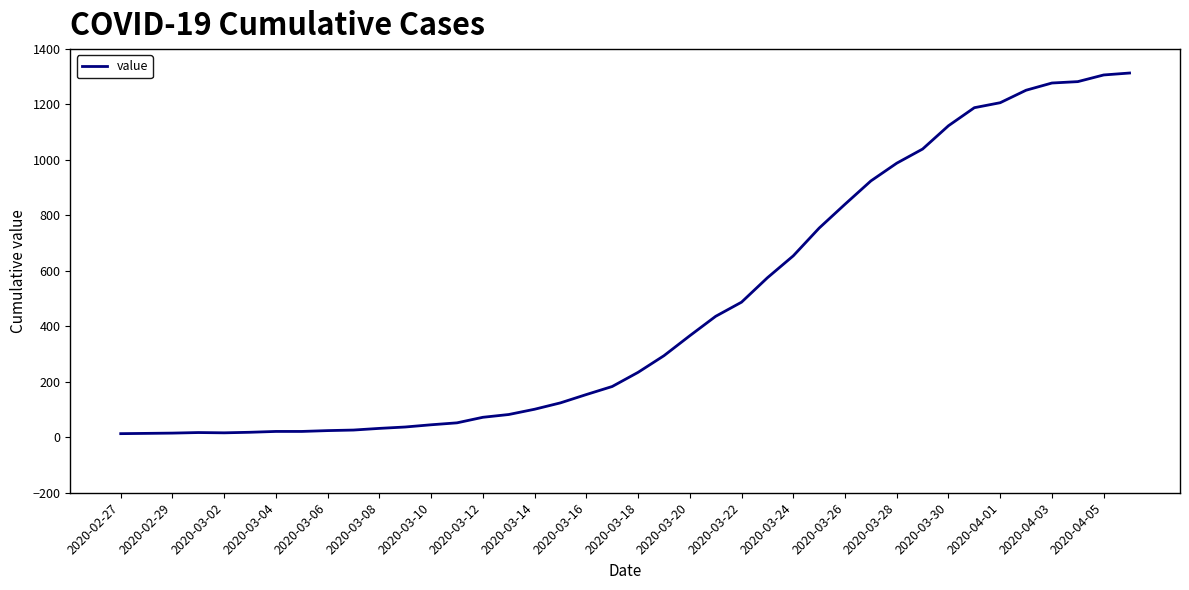

Does the chart have visible grid lines?

No